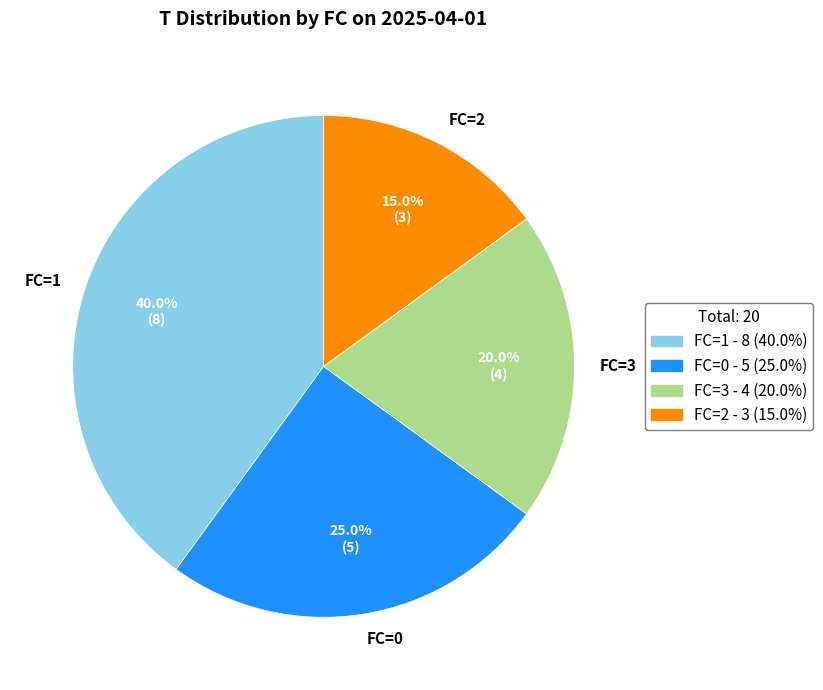

Between FC=2 and FC=0, which is larger?

FC=0